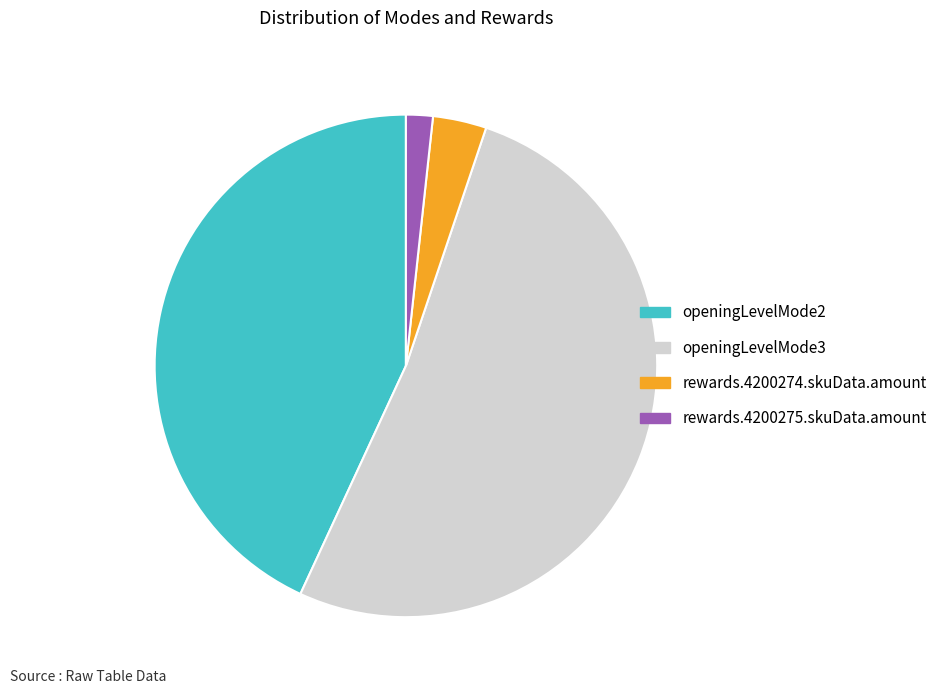

Which slice represents more than half of the pie?

openingLevelMode3